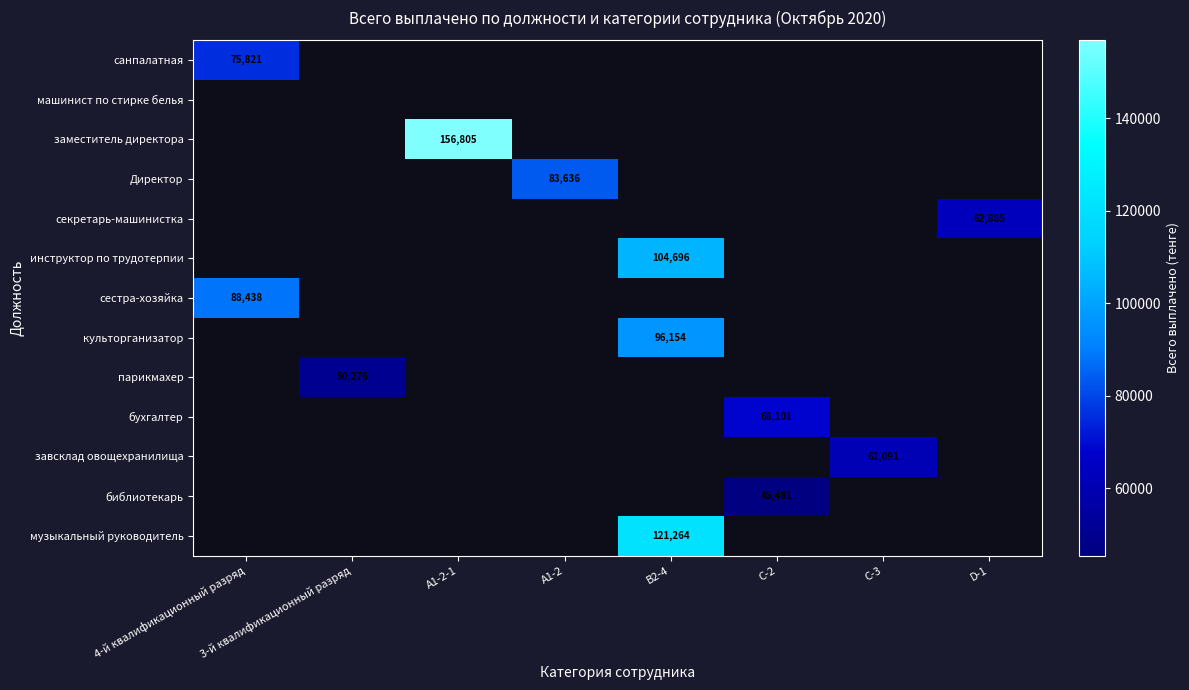

Which label corresponds to the largest value in the chart?

A1-2-1